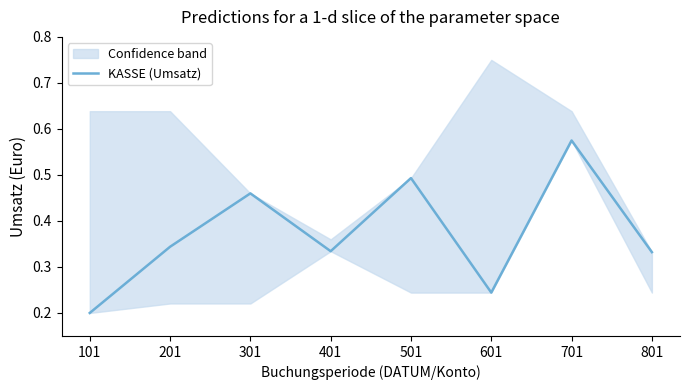

What value does the data have at 301?

0.5